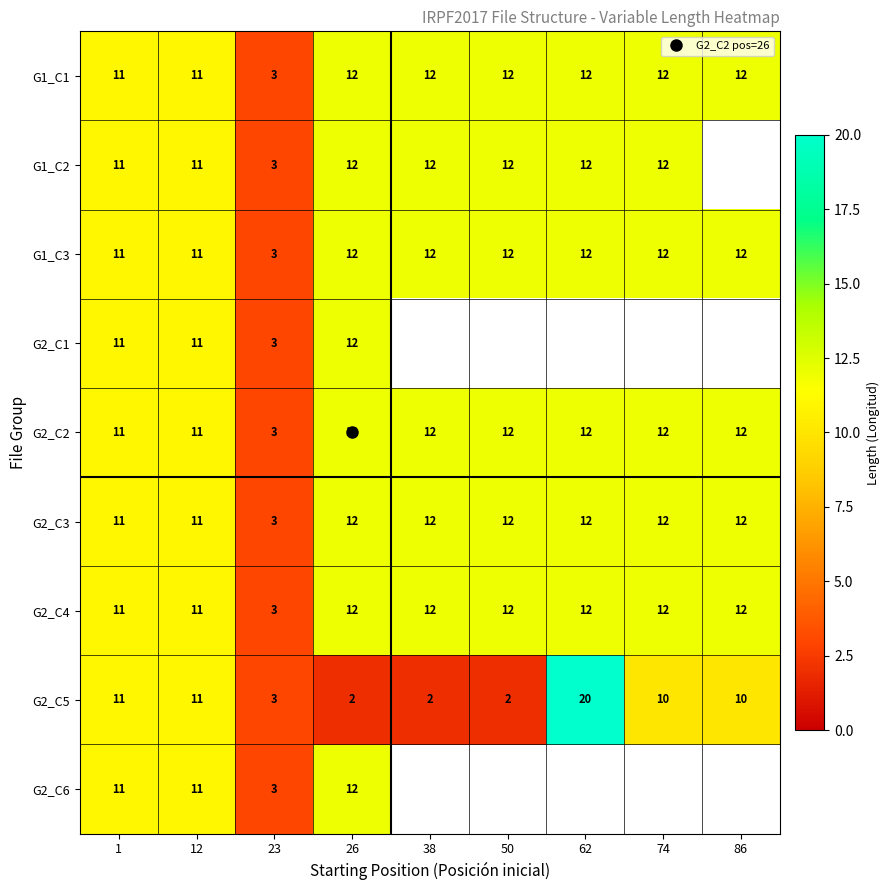

What is the minimum value for G2_C3?

3